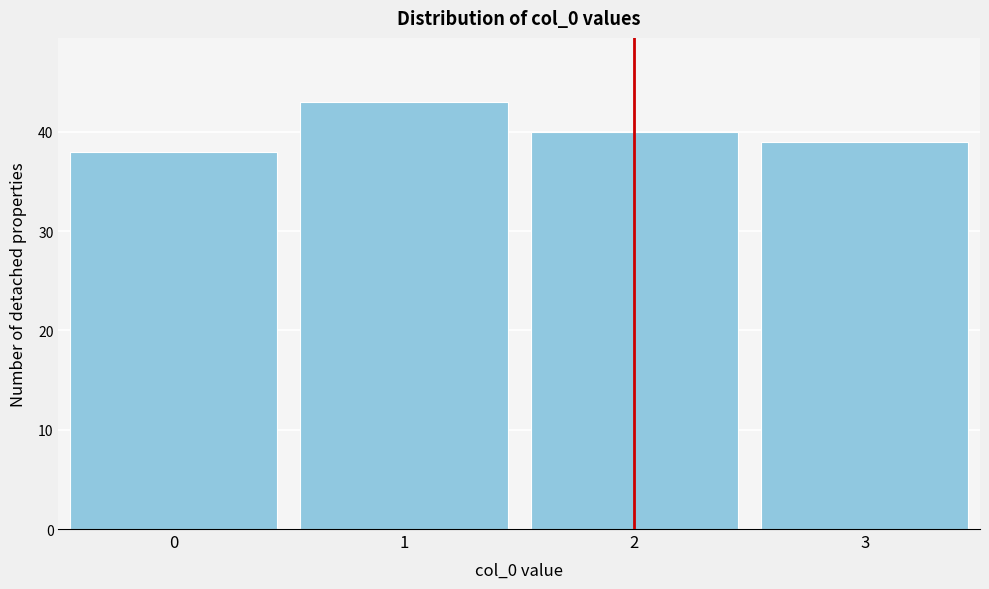

Reading left to right, extract all data points from this chart.

0=38	1=43	2=40	3=39